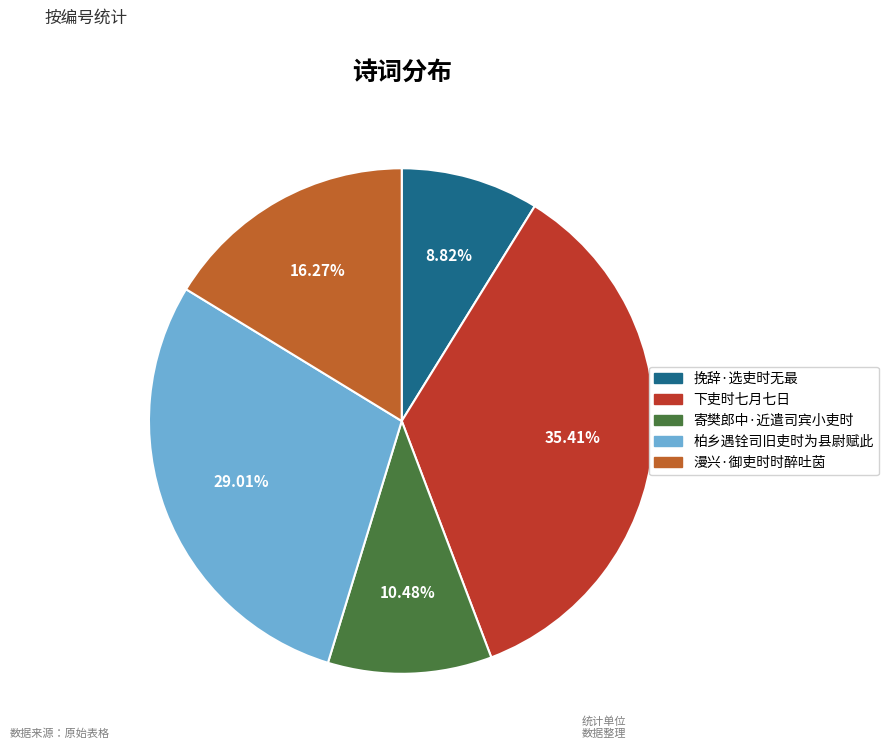

To the nearest percent, what portion does 寄樊郎中·近遣司宾小吏时 represent?

10%